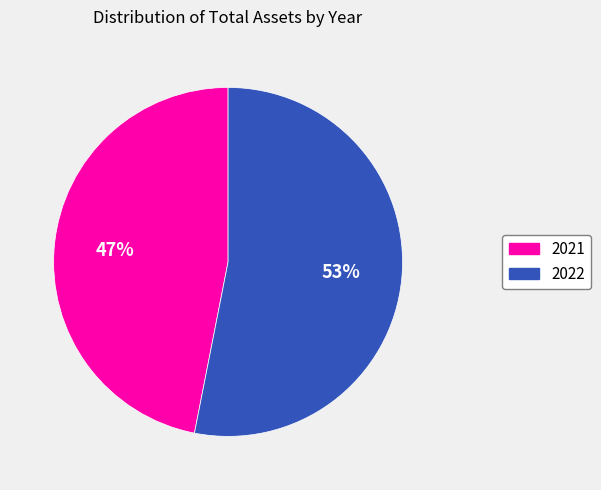

Which category accounts for the majority?

2022